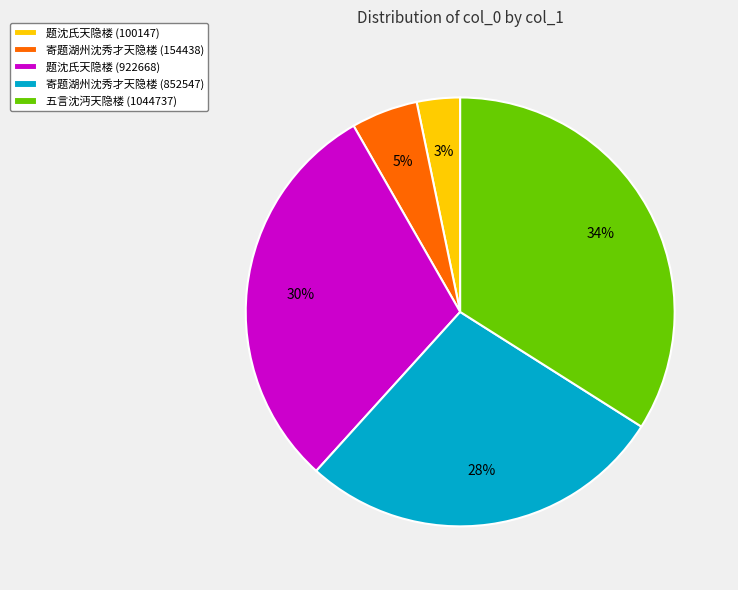

Does 五言沈沔天隐楼 (1044737) account for over 50% of the chart?

No